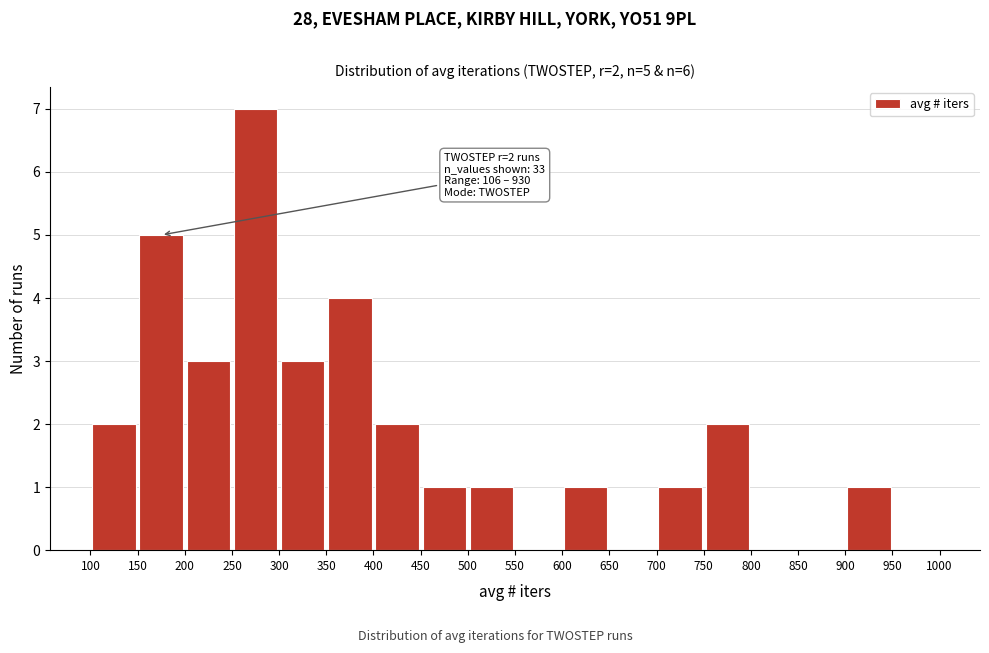

Which range on the x-axis has the tallest bar?

250 to 300